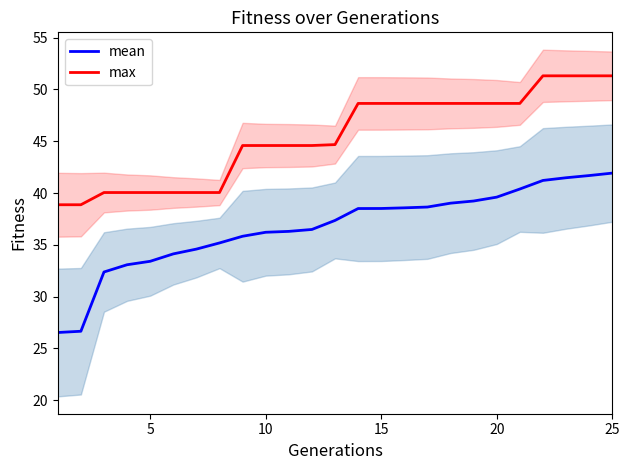

True or false: max has more than 2 interior local peaks.

False